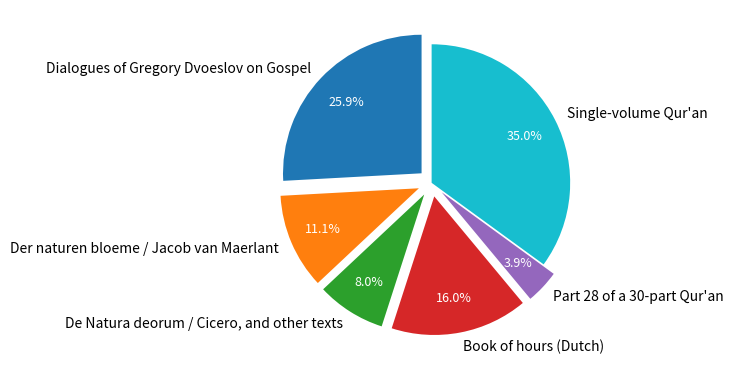

Is it true that Book of hours (Dutch) is 24% of the pie?

False